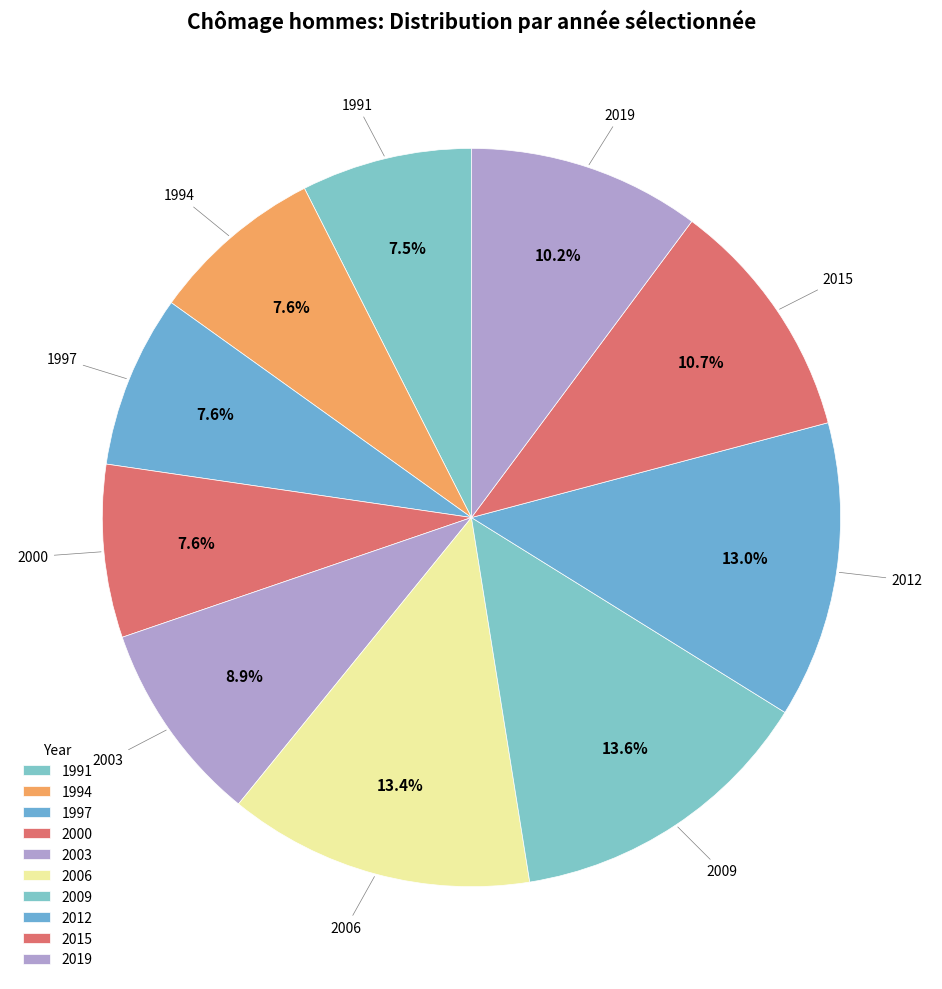

Count the number of slices in the pie.

10